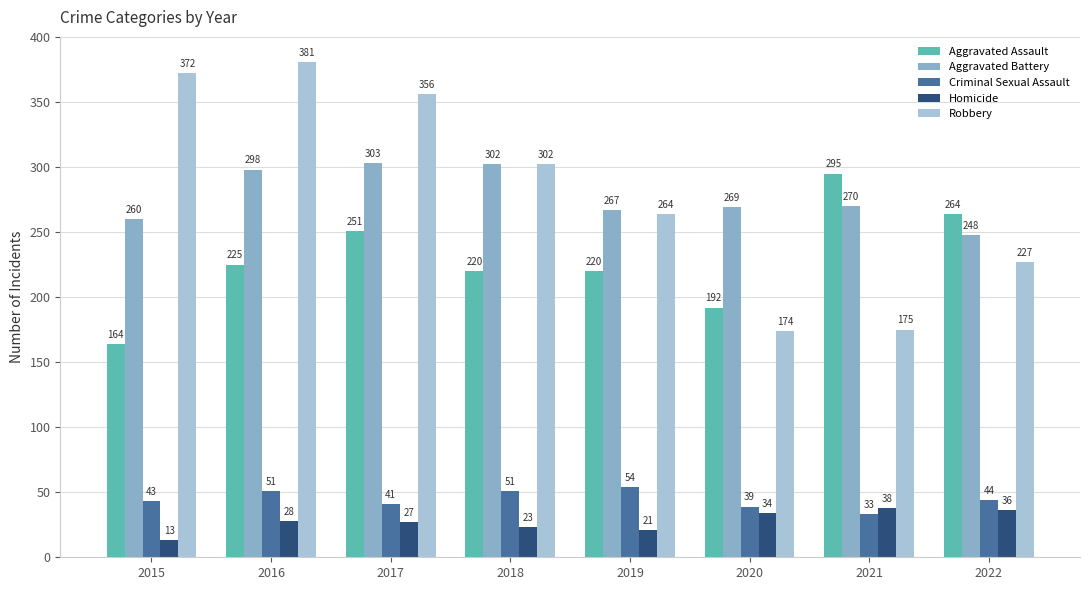

Which series has the widest spread of values?

Robbery